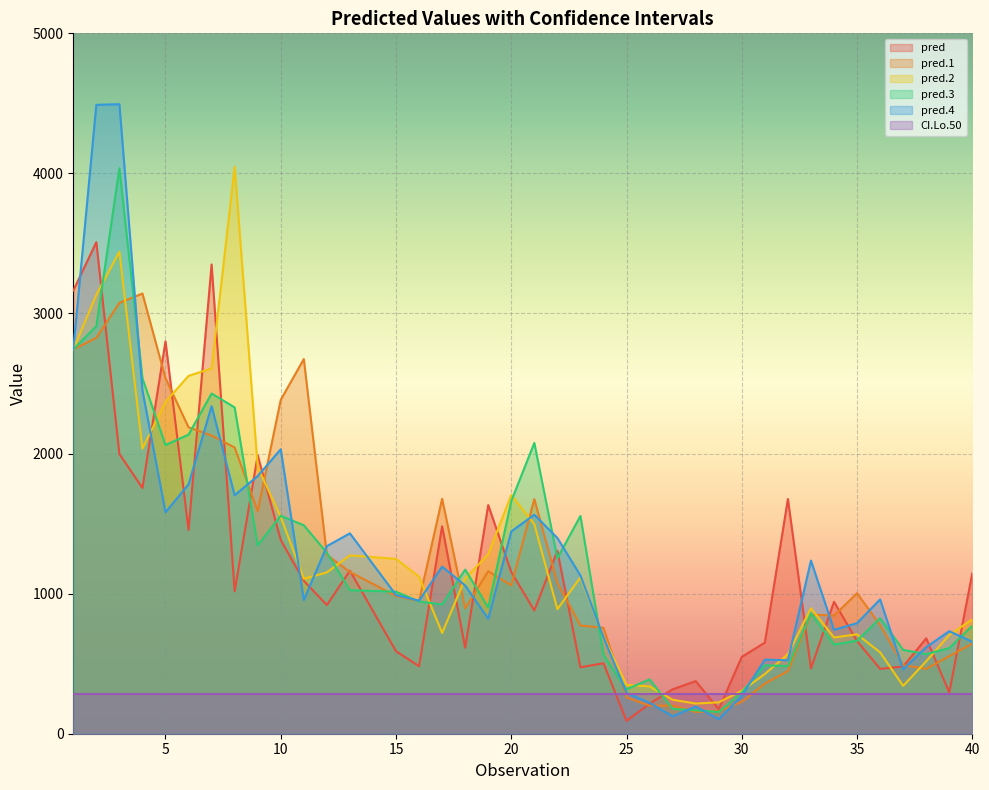

What is the sum of the pred values at 34 and 12?

1860.6